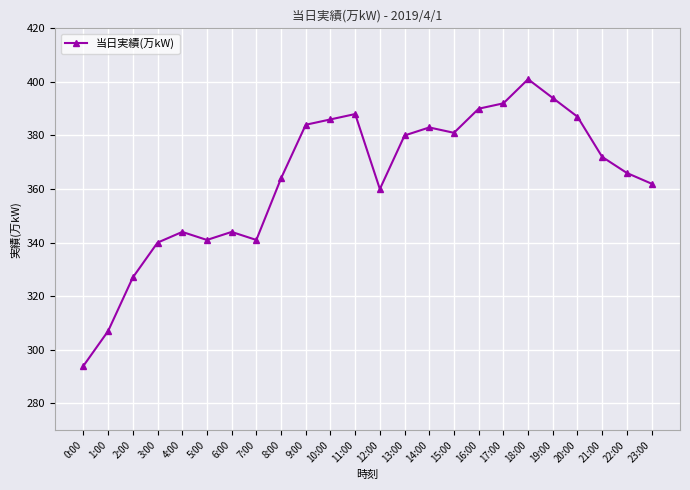

What position from the left is 17:00?

18